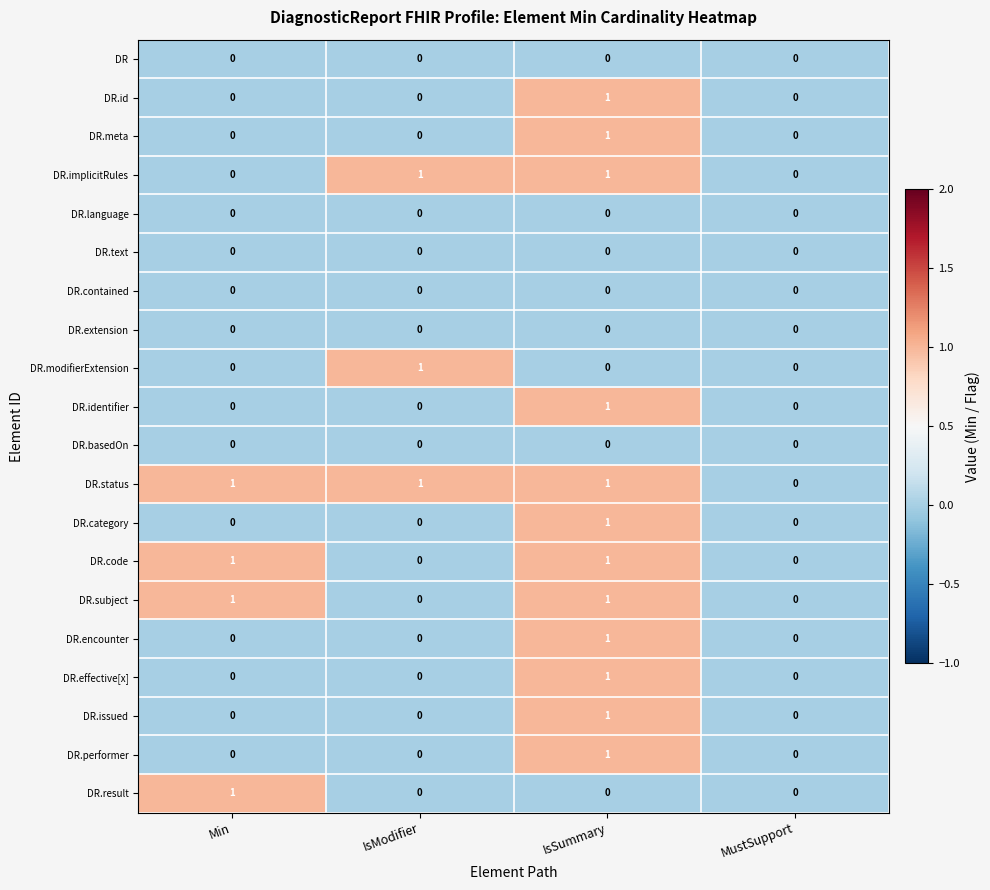

Which category has the highest value in the DR.modifierExtension series?

IsModifier